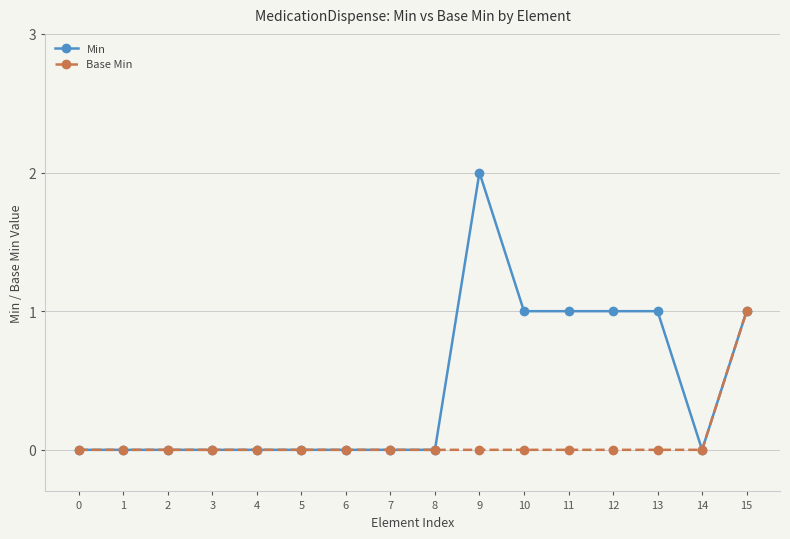

At which category does the chart reach its peak across all series?

9